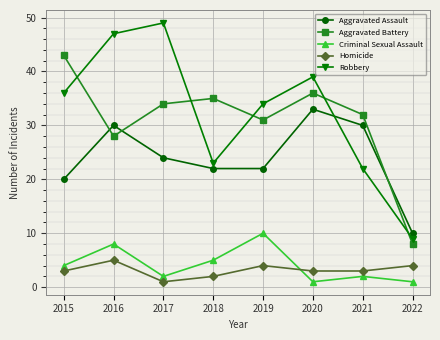

At which category is the sum across all series the highest?

2016